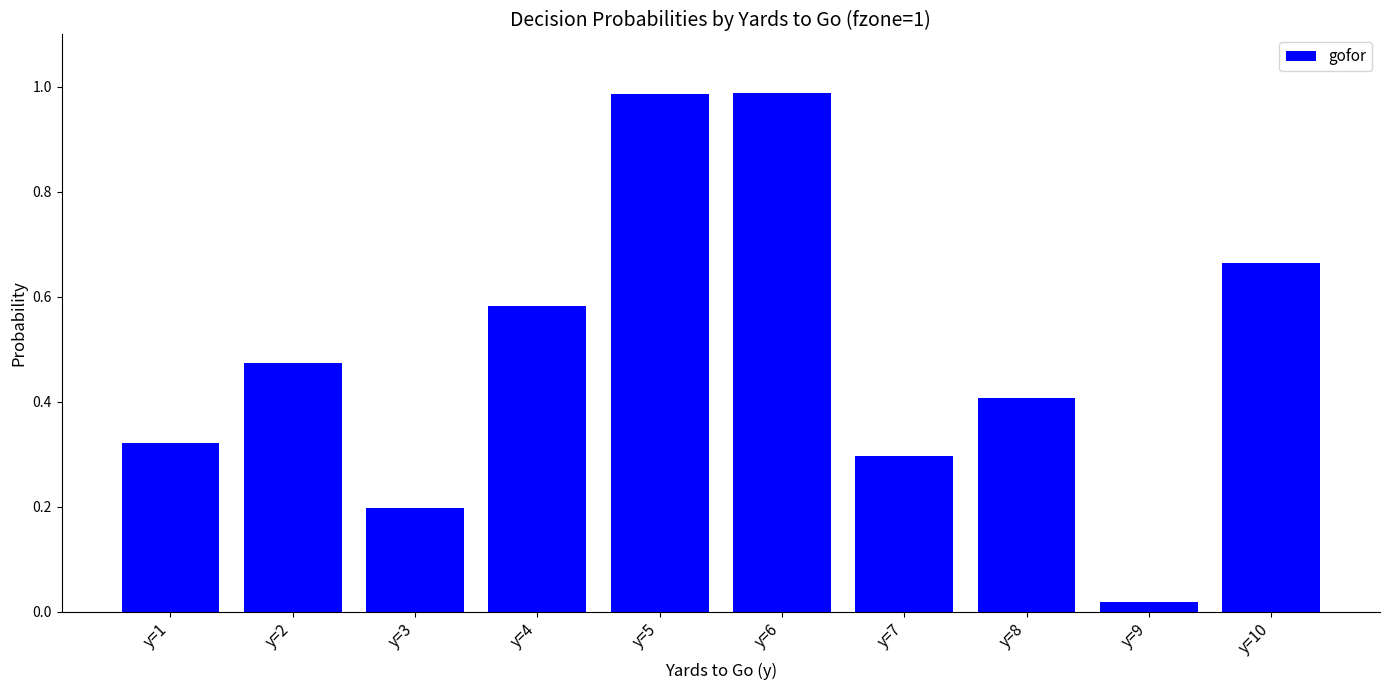

Where is the data nearest to the value 0?

y=9